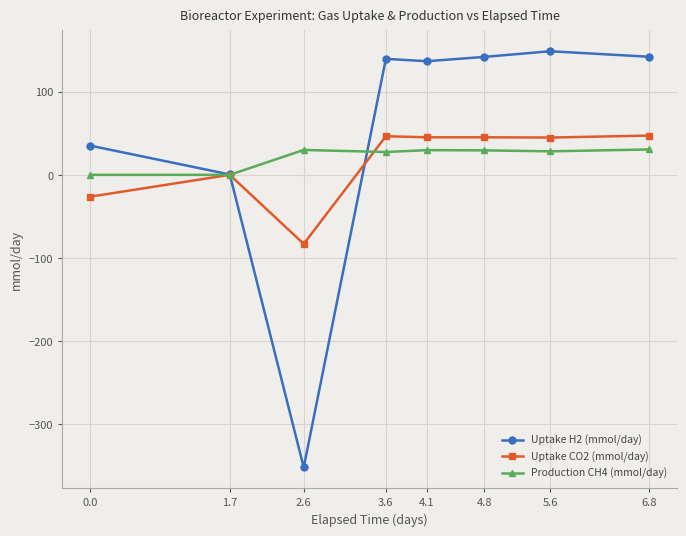

At which category does Uptake CO2 (mmol/day) reach its first local valley?

2.6